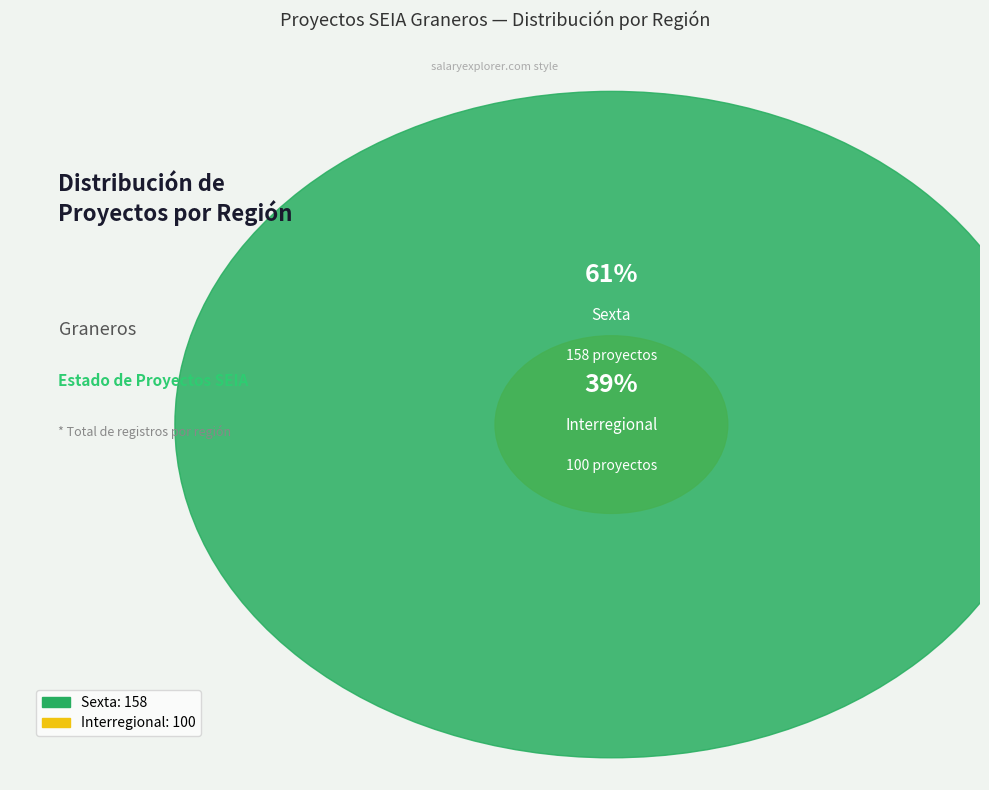

Which slice represents more than half of the pie?

Sexta